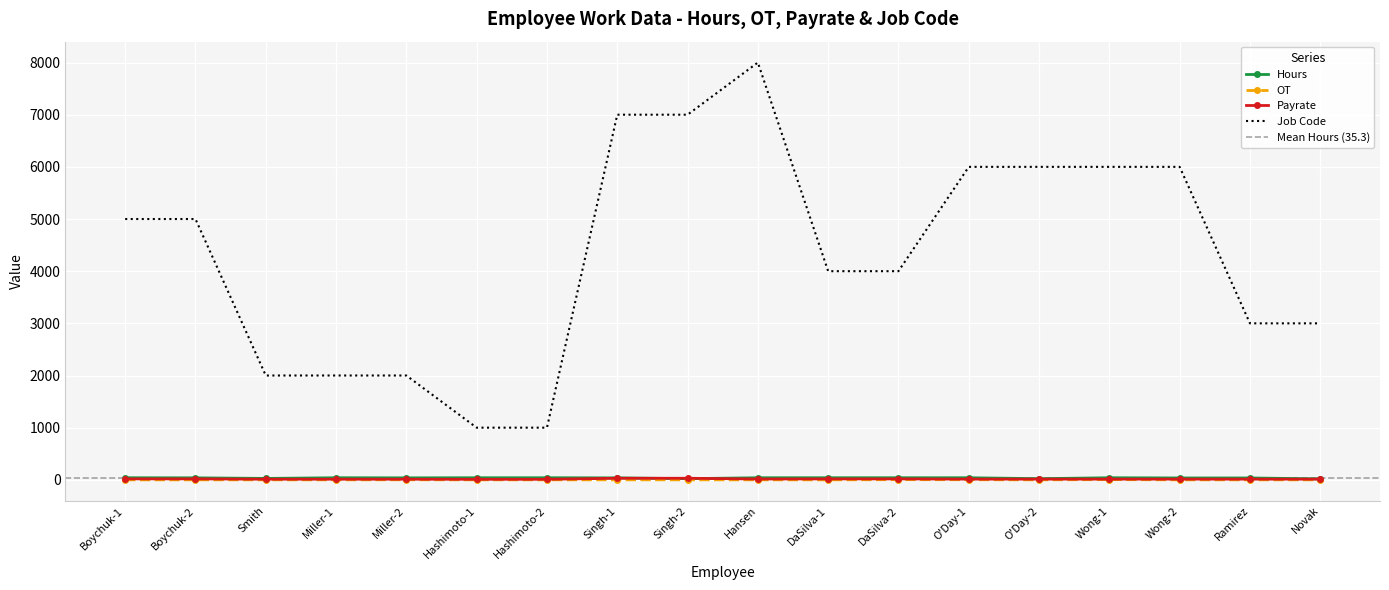

The value of OT at Novak is 2.2. True or false?

False